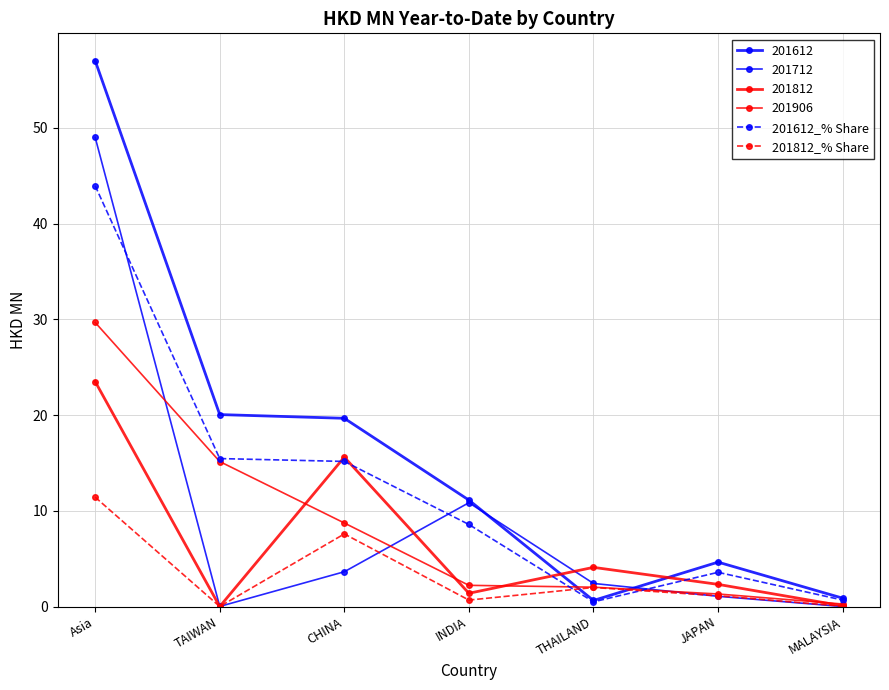

What is the difference between the maximum and minimum values in the 201612_% Share series?

43.5